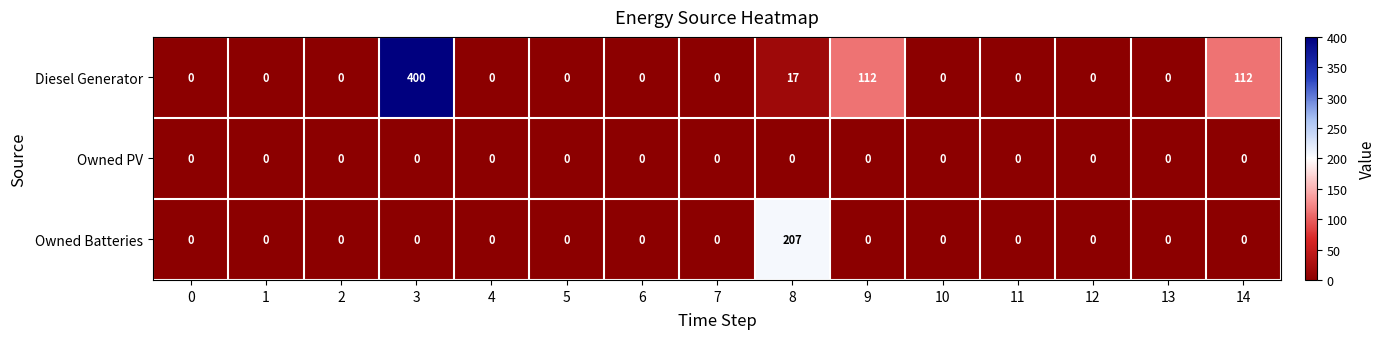

What is the difference between the highest and lowest values at 9?

112